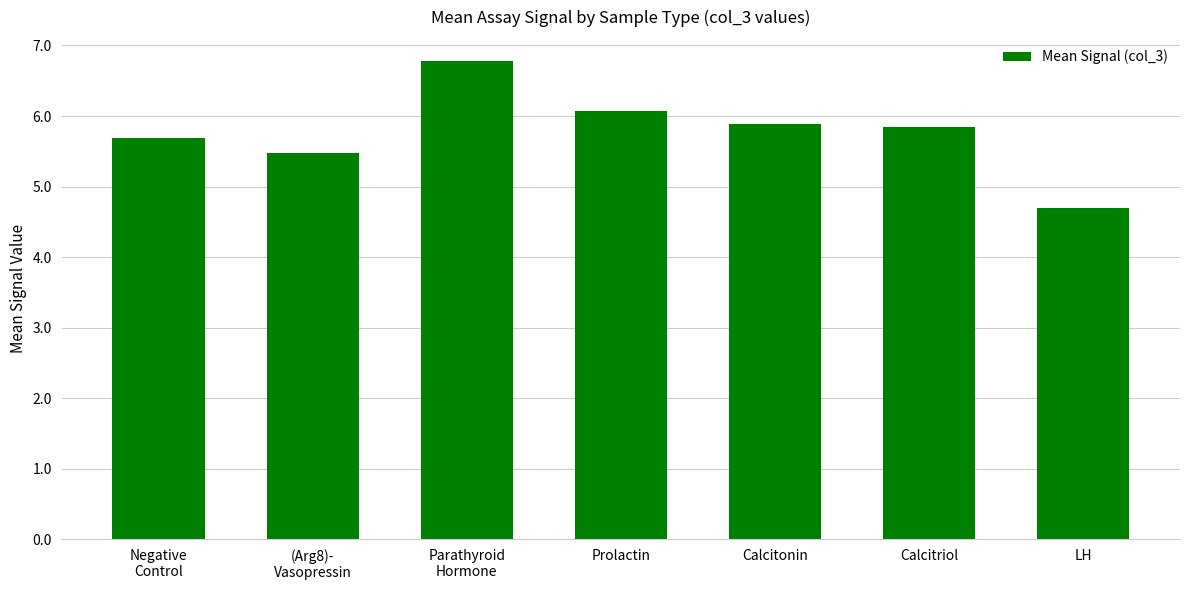

Which label corresponds to the smallest value in the chart?

LH